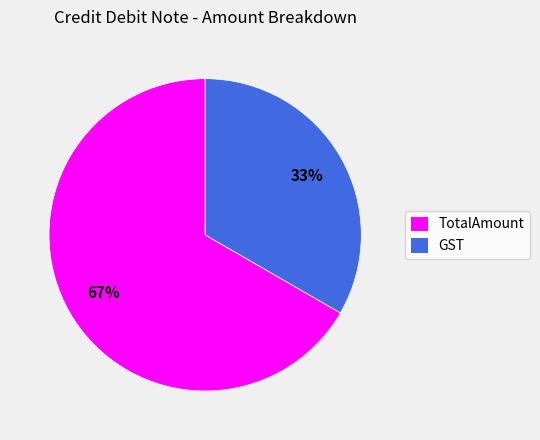

To the nearest percent, what percentage of the pie is GST?

33%